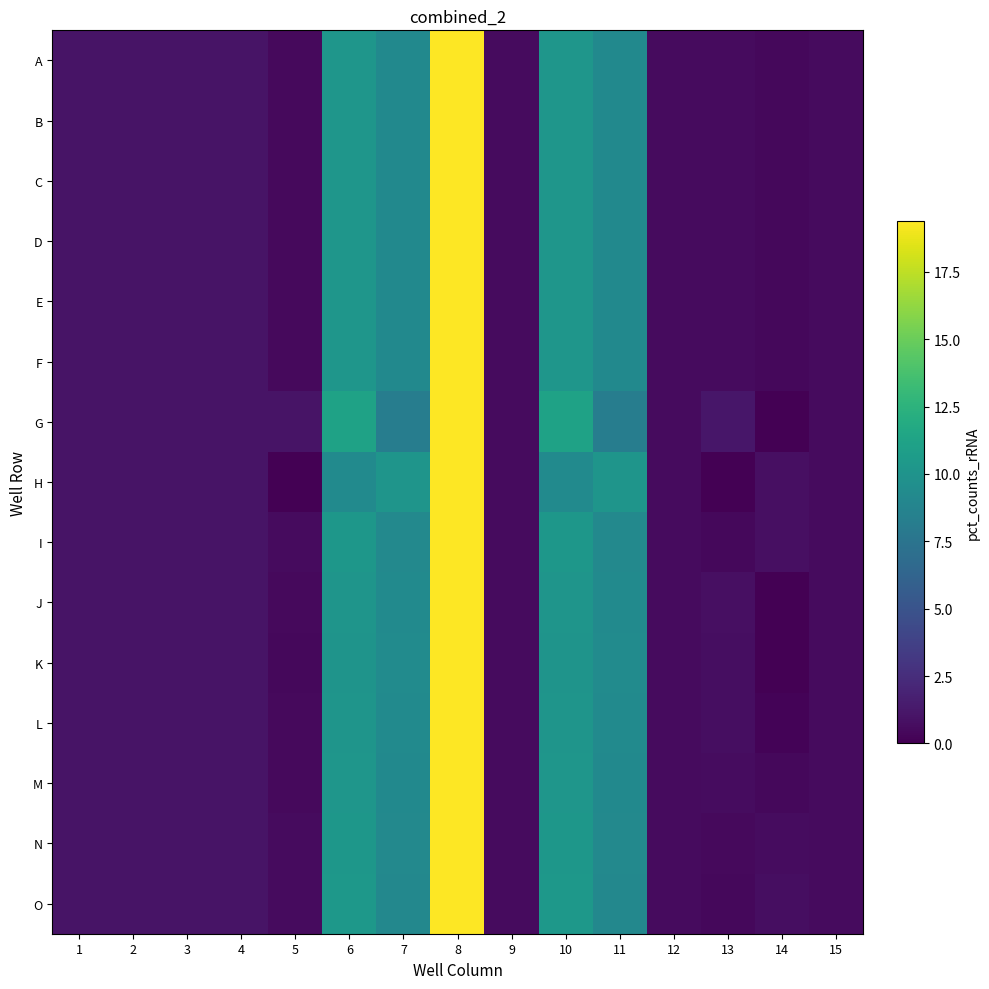

At which category is the sum across all series the highest?

8